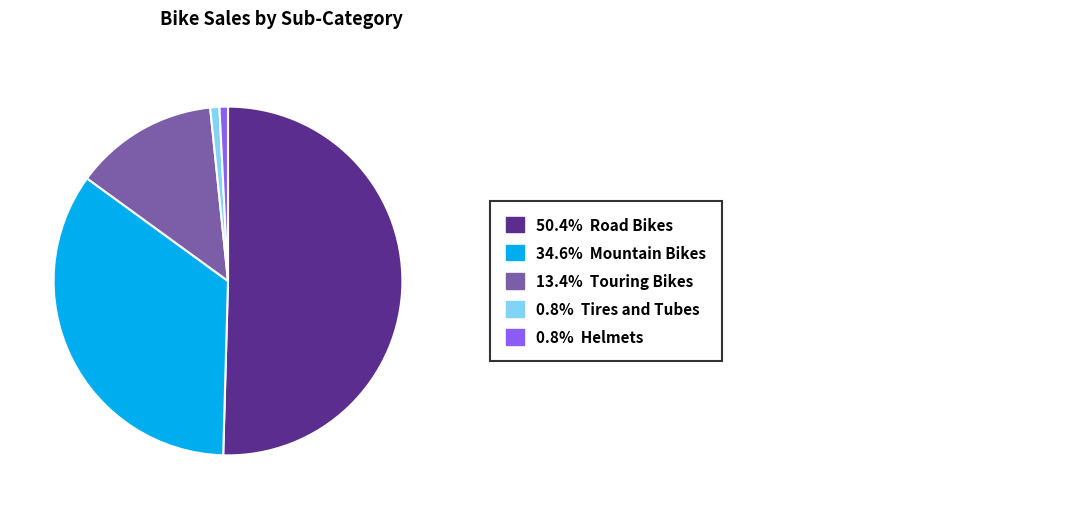

Does any single category account for the majority?

Yes